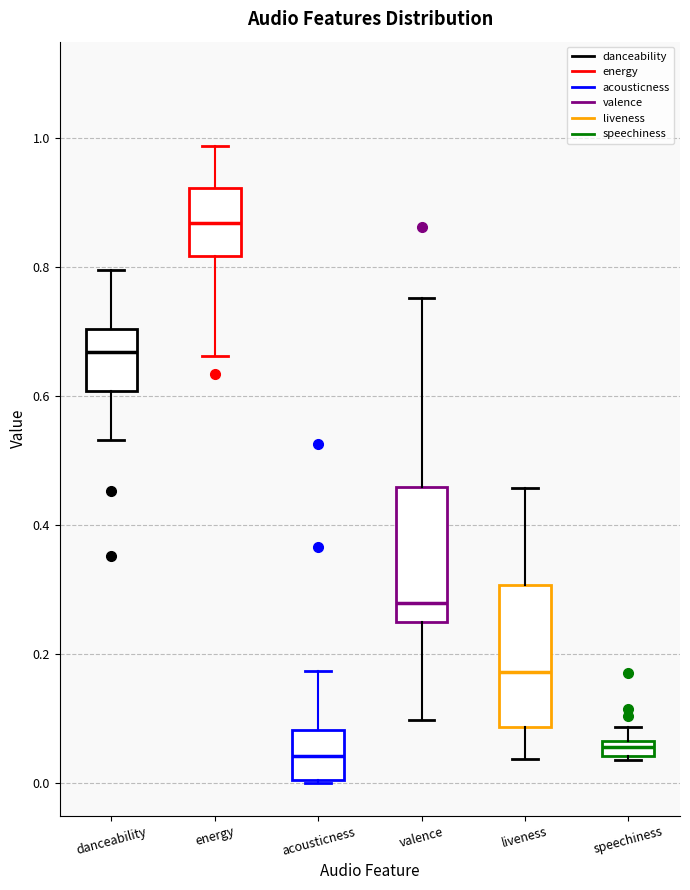

Where is the lower edge of the box for danceability on the y-axis? The values are not printed on the chart, so give them approximately, as read against the axis.

0.60